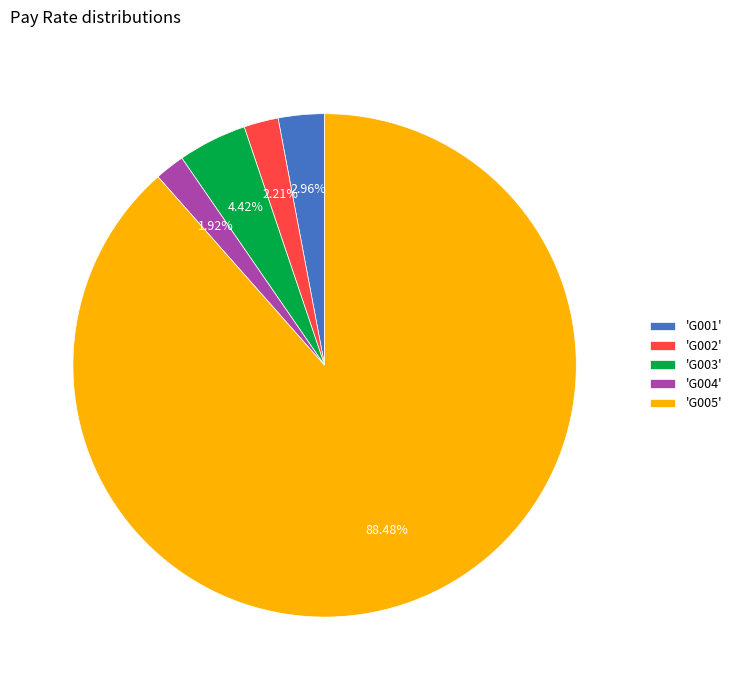

Is the sum of 'G005' and 'G001' greater than half?

Yes